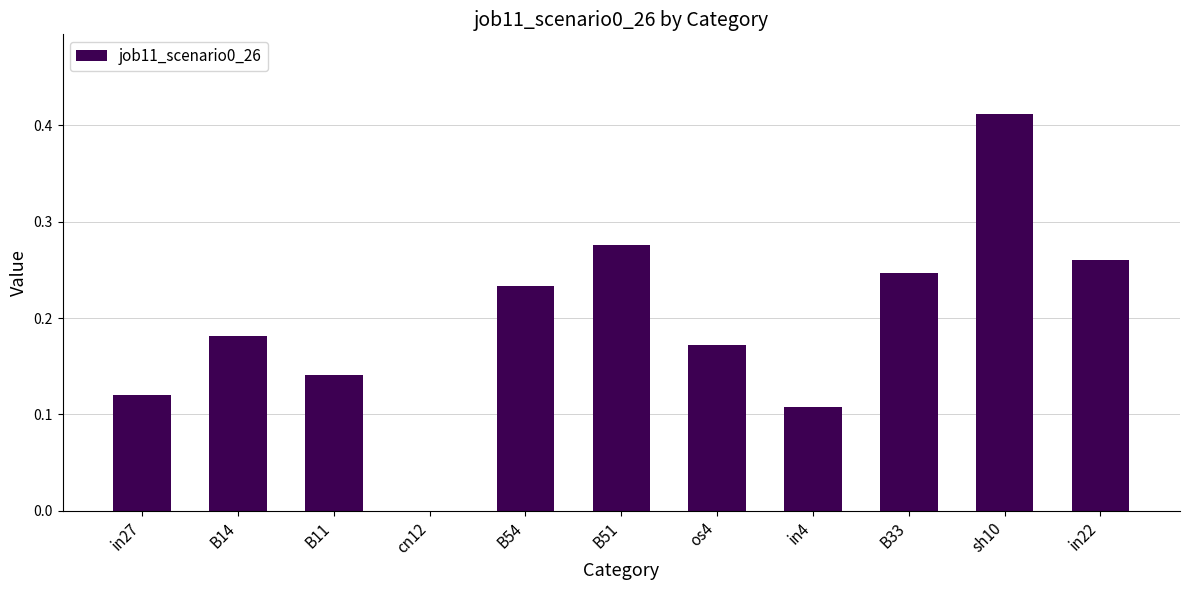

True or false: the data shows 0.0 at cn12.

True